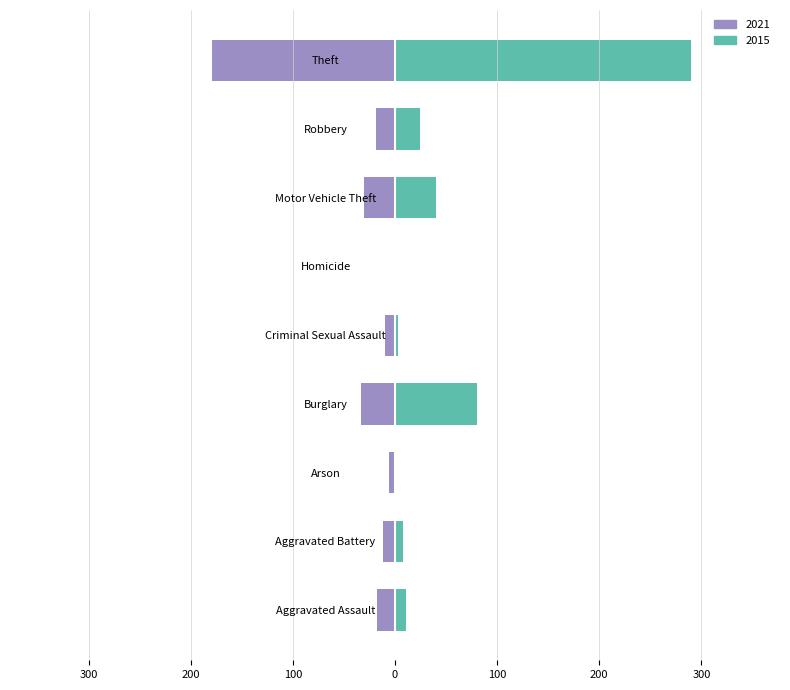

What is the value of the 2015 bar at the 3rd from the left?

1